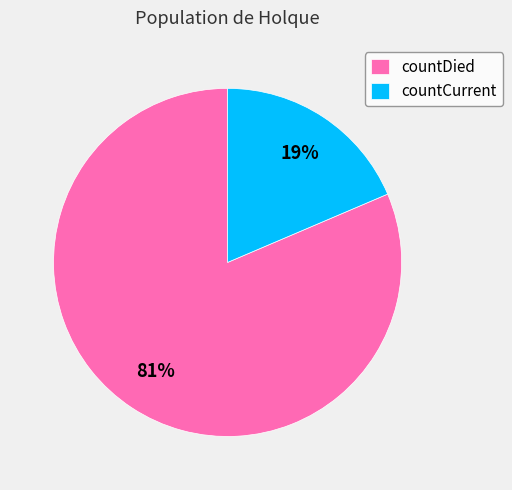

To the nearest percent, what percentage of the pie is countDied?

81%